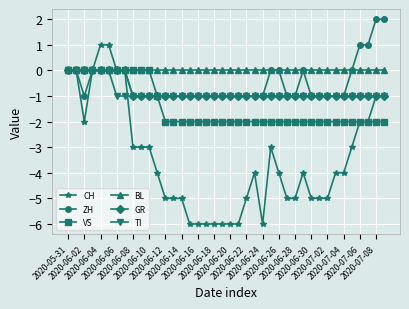

What are all the series names shown in the legend?

CH, ZH, VS, BL, GR, TI